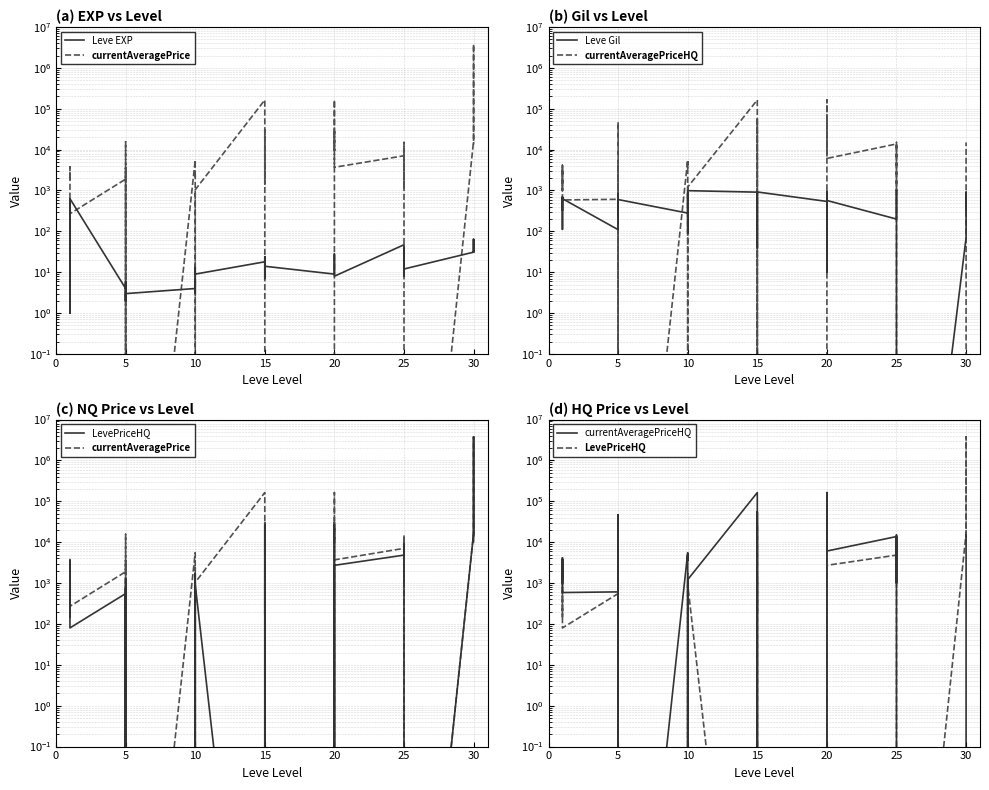

What is the difference between the Leve Gil values at 5 and 20?

350.0